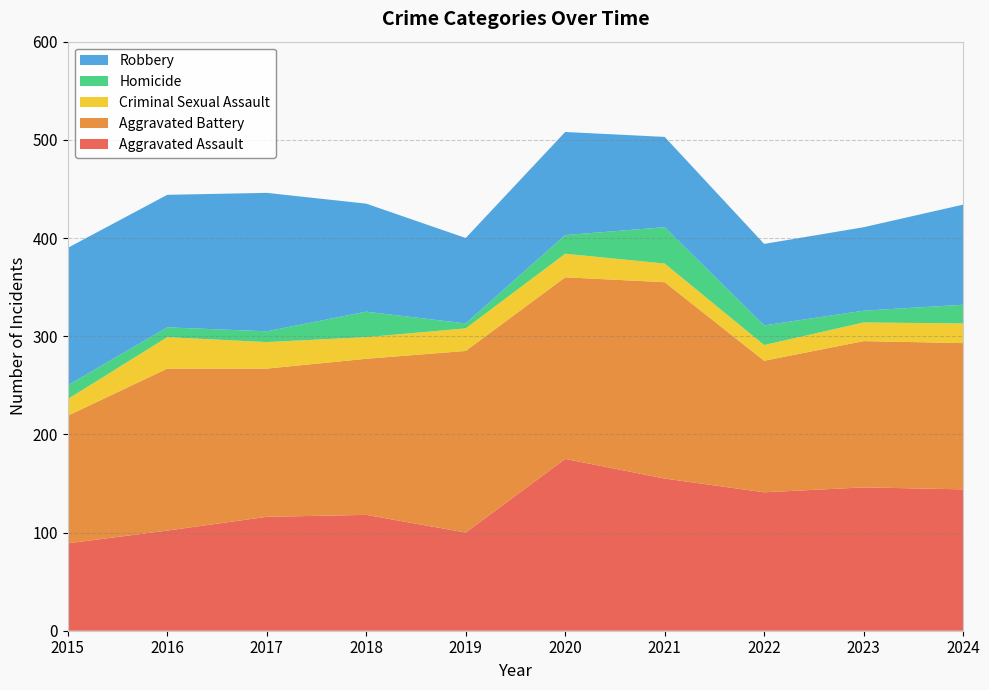

Reading right to left, list all the values displayed in this chart.

Aggravated Assault: 2024=144	2023=146	2022=141	2021=155	2020=175	2019=100	2018=118	2017=116	2016=102	2015=89
Aggravated Battery: 2024=149	2023=149	2022=134	2021=200	2020=185	2019=185	2018=159	2017=151	2016=165	2015=130
Criminal Sexual Assault: 2024=20	2023=19	2022=16	2021=19	2020=24	2019=23	2018=22	2017=27	2016=32	2015=17
Homicide: 2024=19	2023=12	2022=20	2021=37	2020=19	2019=5	2018=26	2017=11	2016=10	2015=14
Robbery: 2024=102	2023=85	2022=83	2021=92	2020=105	2019=87	2018=110	2017=141	2016=135	2015=140